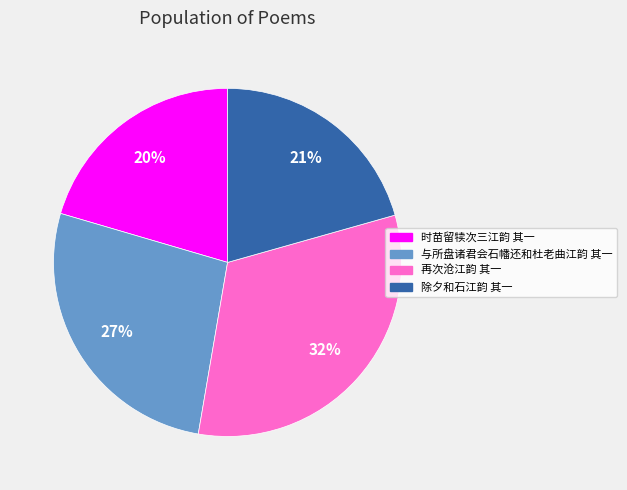

Between 时苗留犊次三江韵 其一 and 再次沧江韵 其一, which is larger?

再次沧江韵 其一